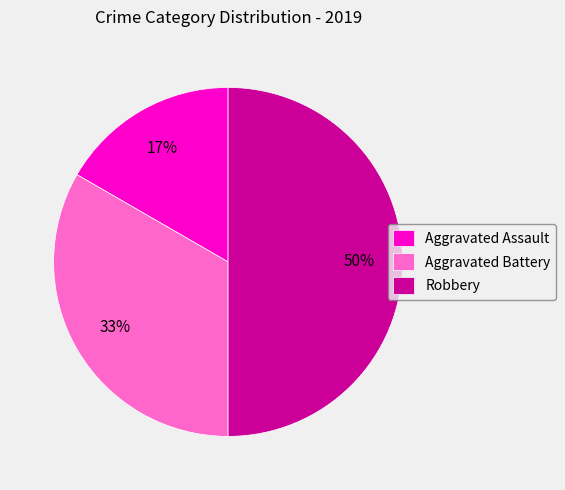

What percentage is the Aggravated Assault slice, to the nearest percent?

17%